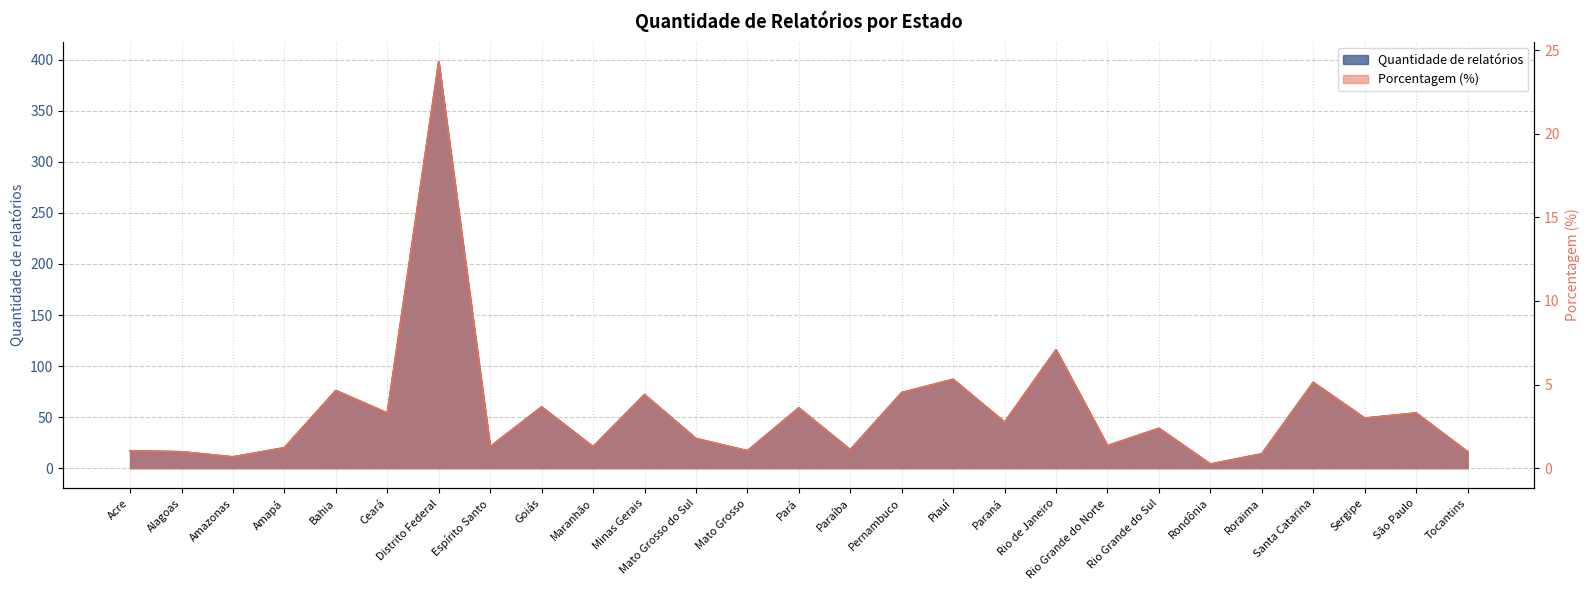

What is the difference between the highest and lowest values at Rio Grande do Sul?

36.6